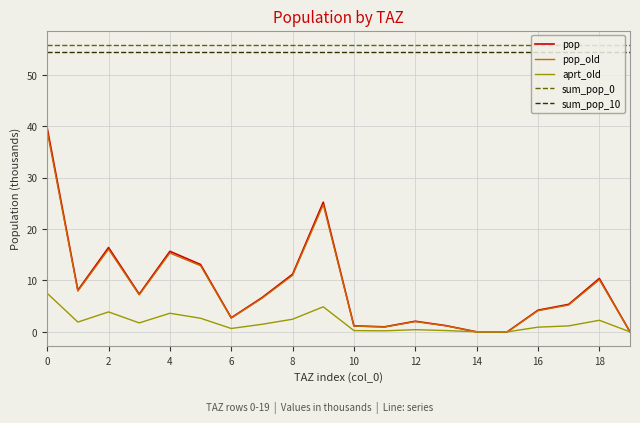

What is the greatest value displayed?

55.8